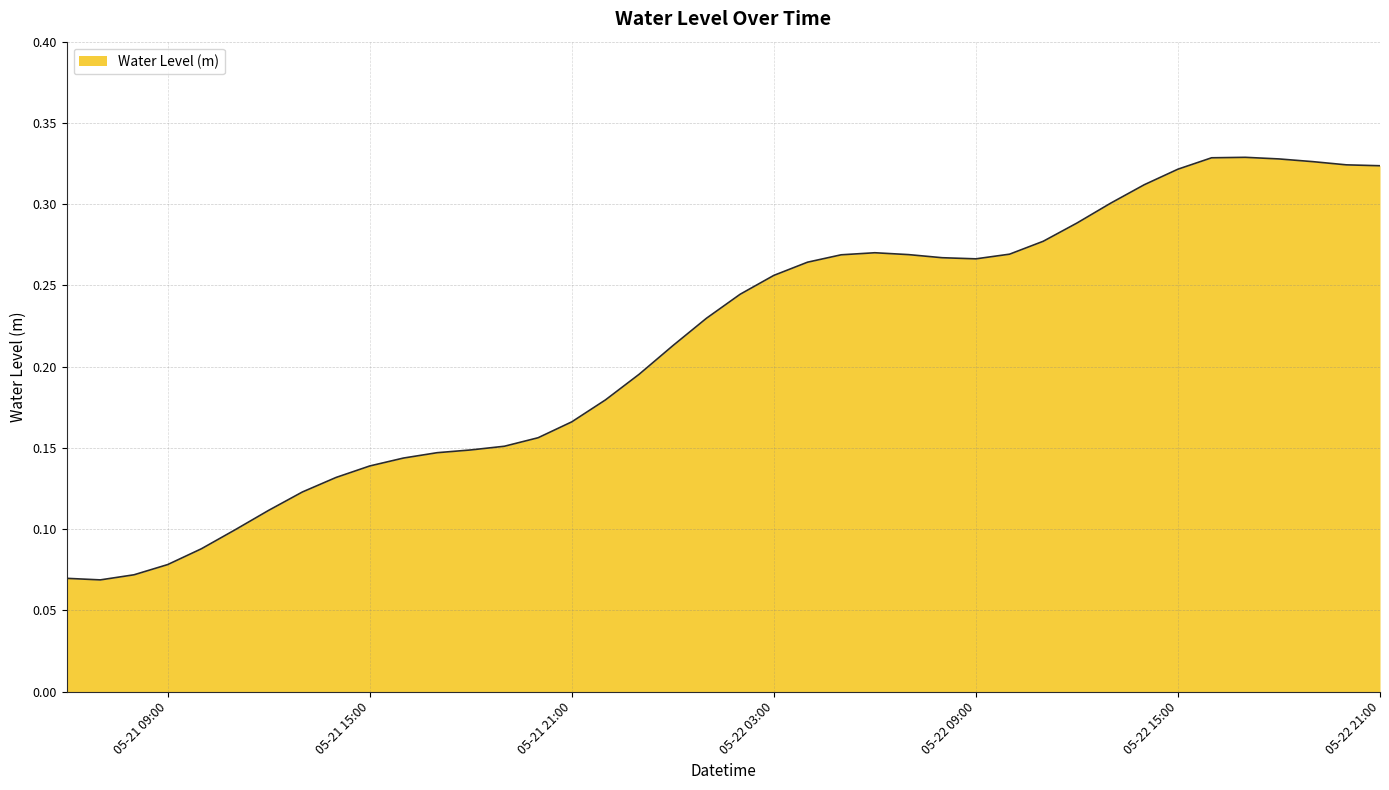

What is the difference between the second highest and second lowest values?

0.3